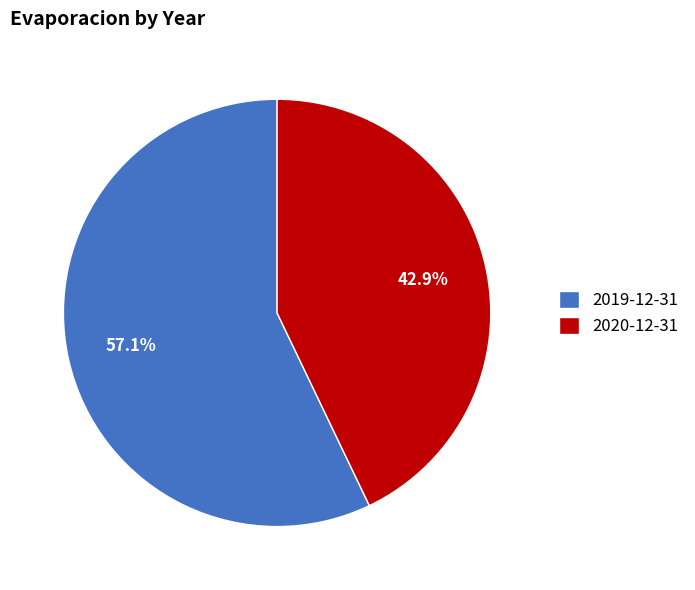

Between 2020-12-31 and 2019-12-31, which is larger?

2019-12-31